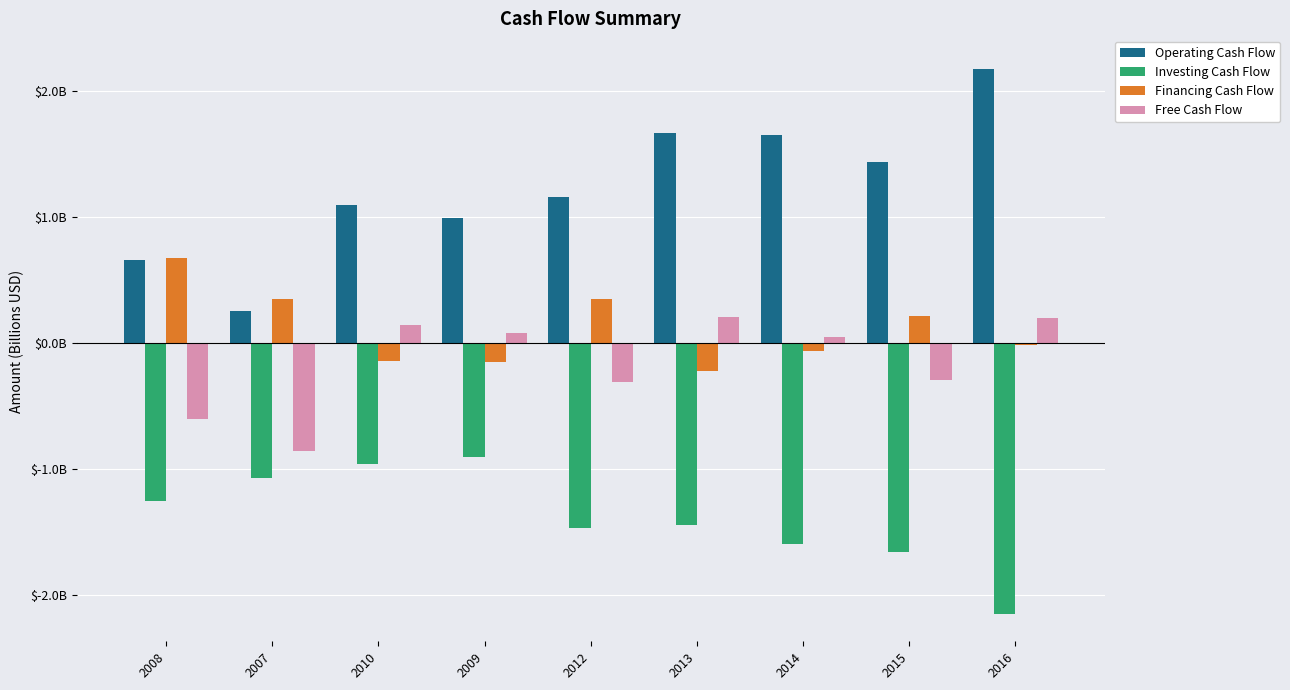

What is the sum of the Operating Cash Flow values at 2015 and 2009?

2.4